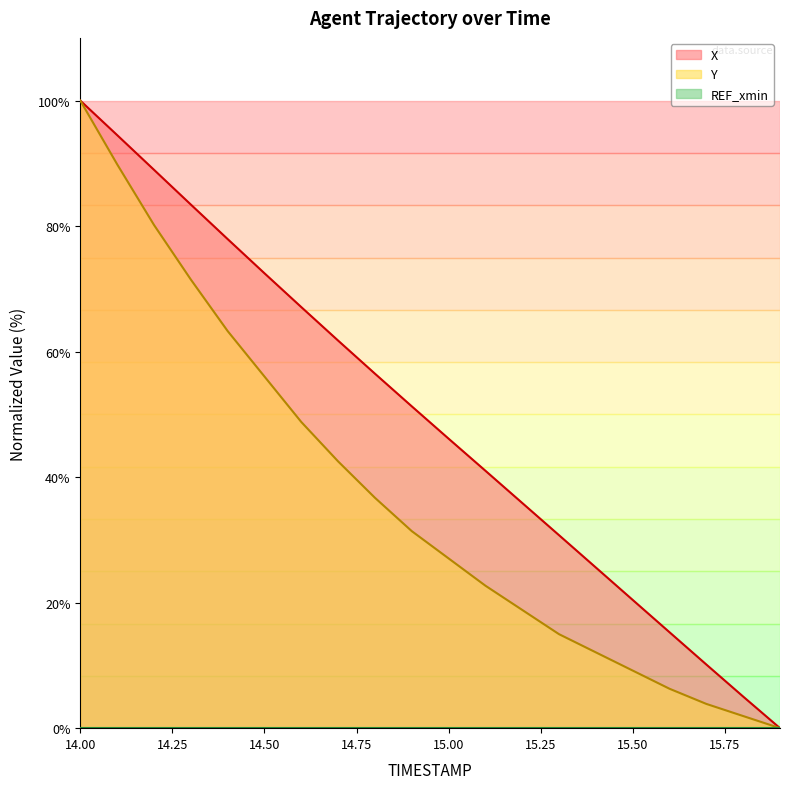

Does the chart display data point markers on the line(s)?

No